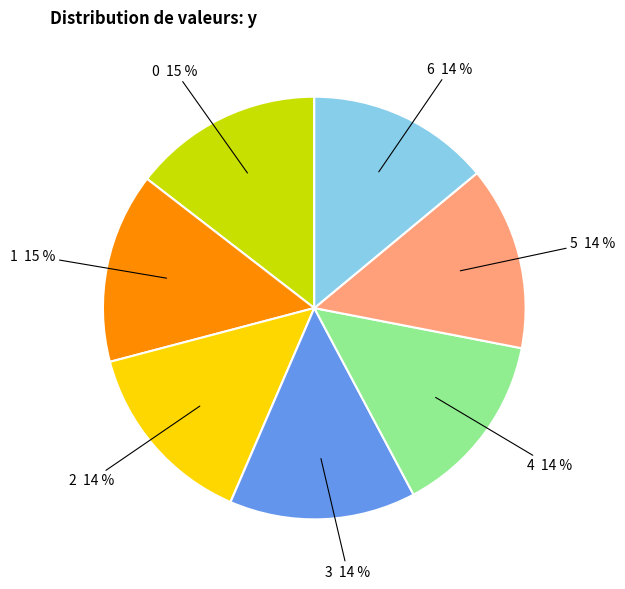

Count the number of slices in the pie.

7